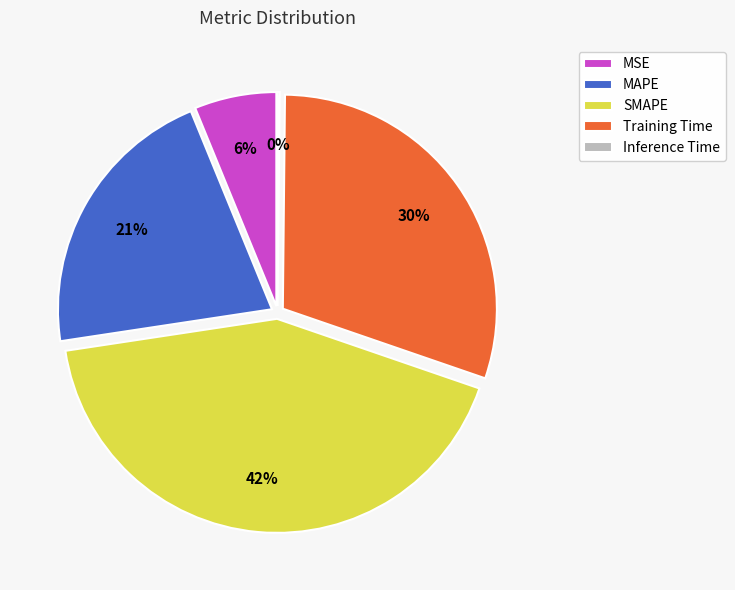

The SMAPE slice represents 52% of the pie. True or false?

False